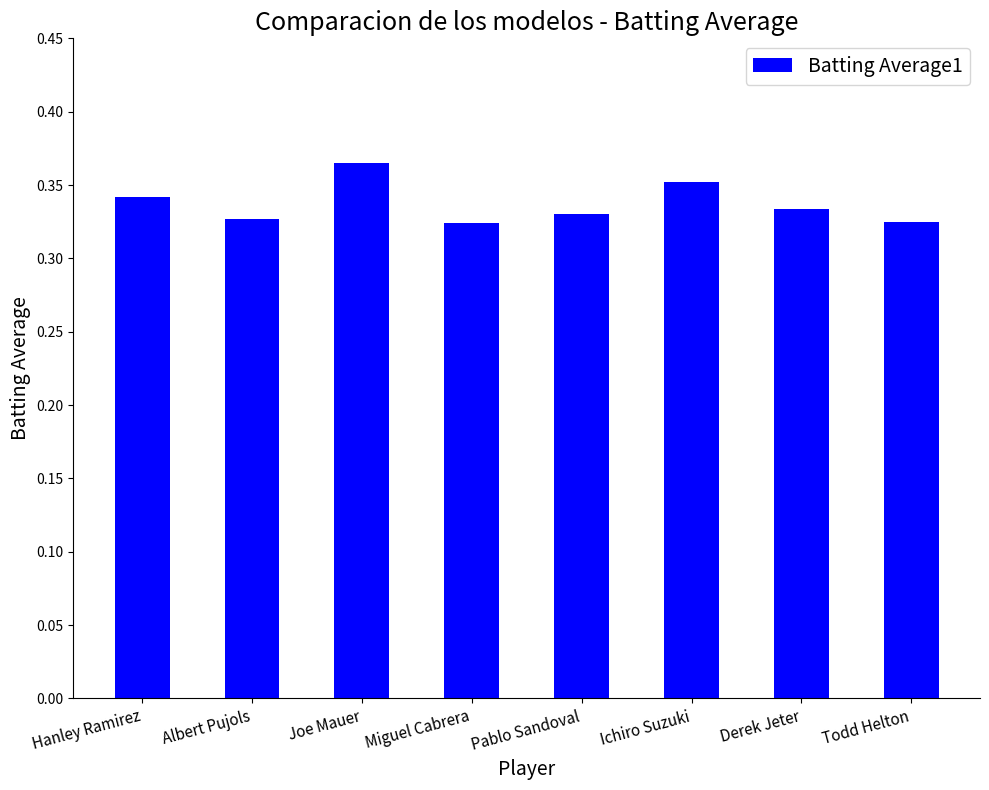

Count the number of categories in the chart.

8